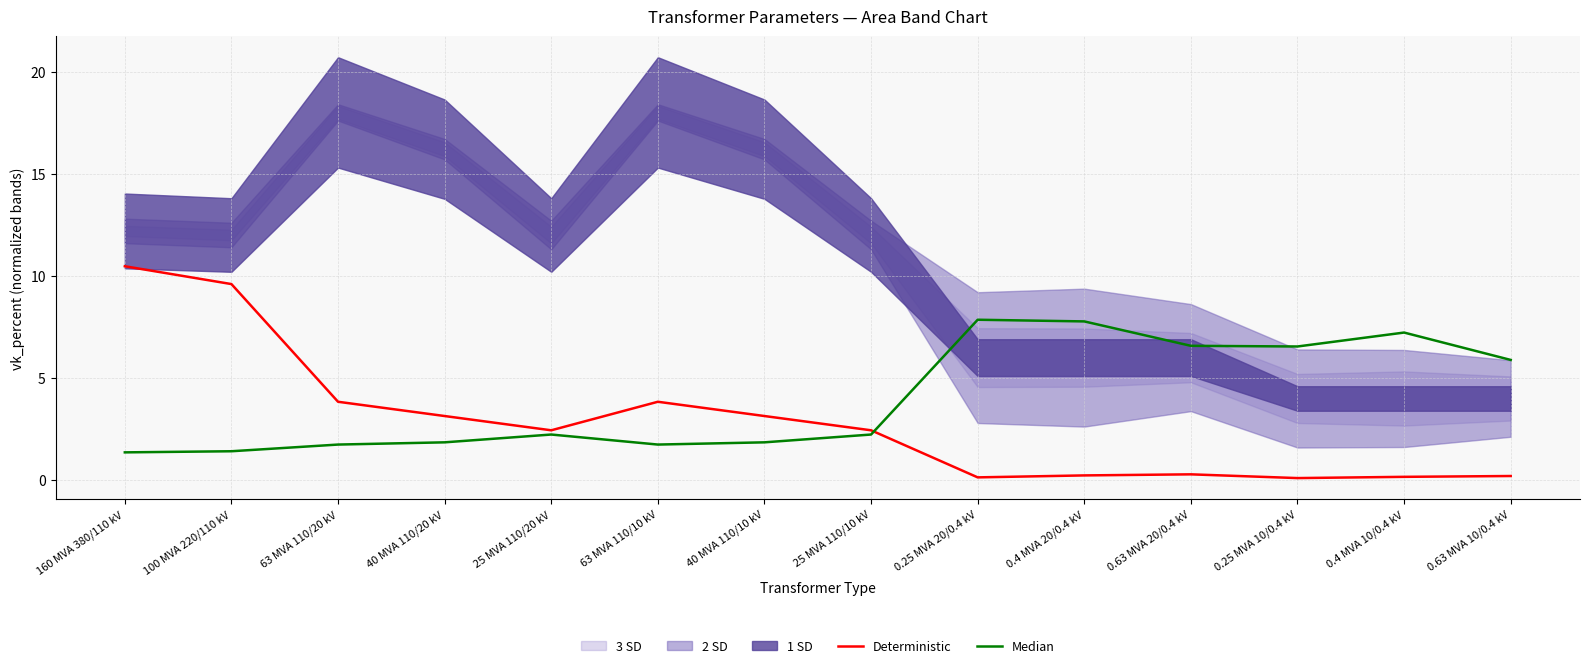

True or false: Deterministic has a value of 0.2 at 0.4 MVA 20/0.4 kV.

True